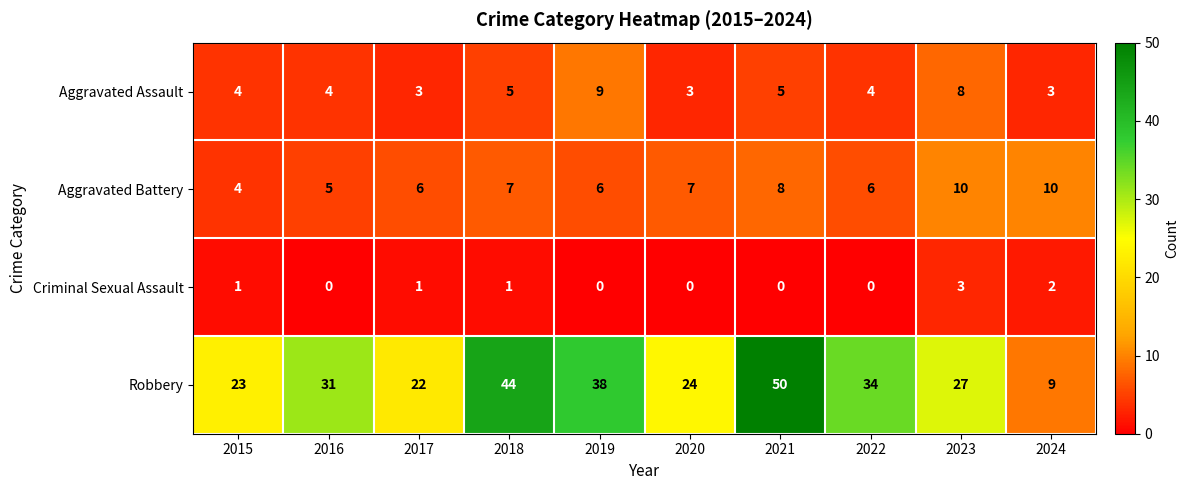

What is the maximum value shown in the chart?

50